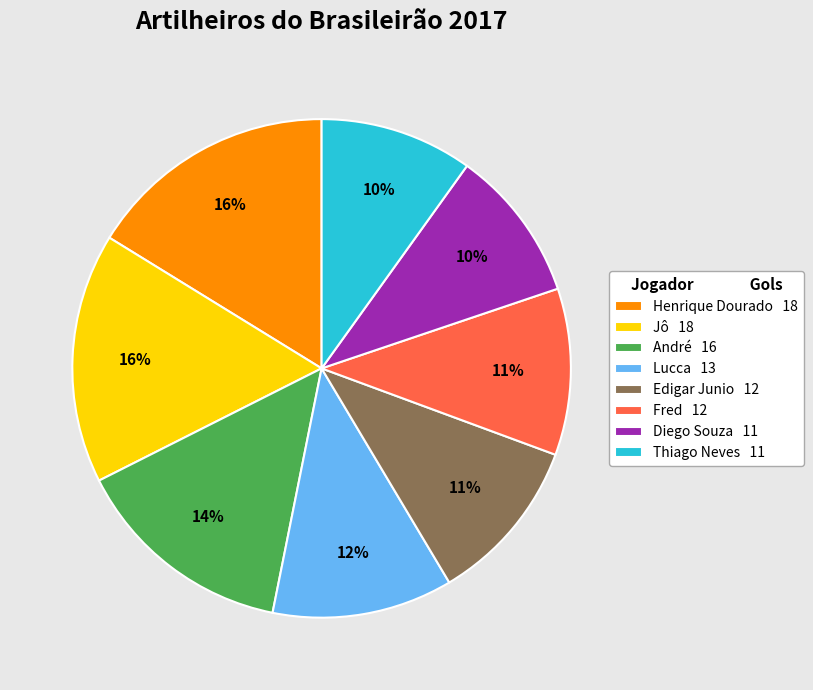

Combined, do Edigar Junio 12 and André 16 account for over 50%?

No